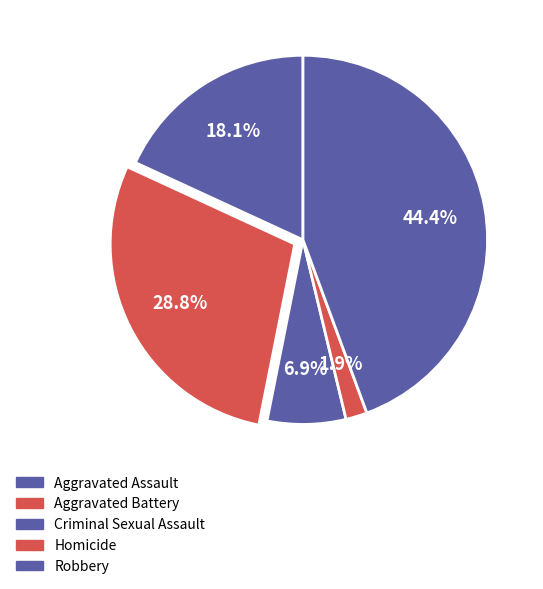

Does Robbery represent more than half of the total?

No